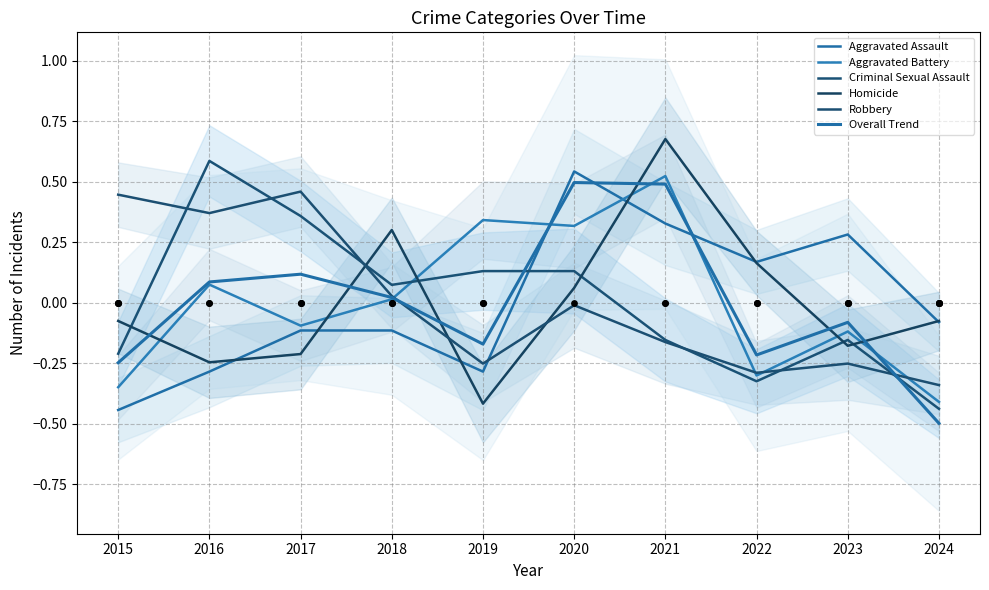

Which series contains the lowest Y value?

Overall Trend